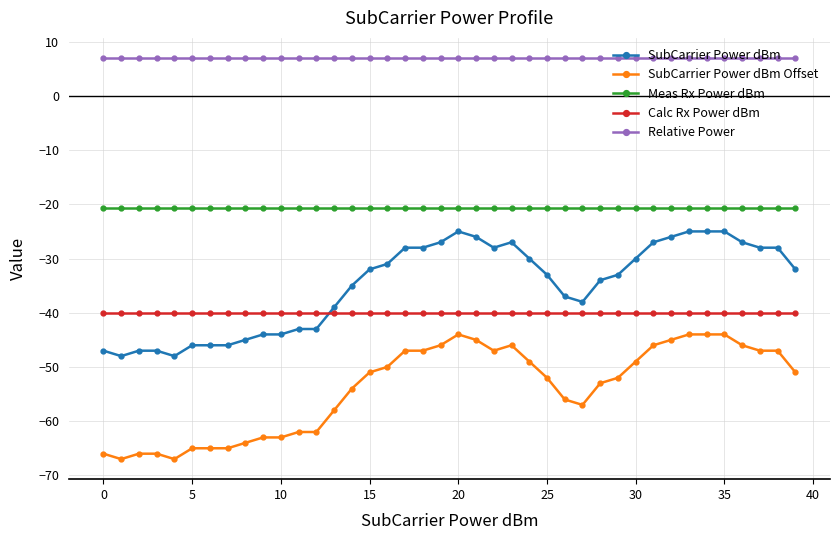

True or false: Relative Power and SubCarrier Power dBm Offset intersect in this chart.

False